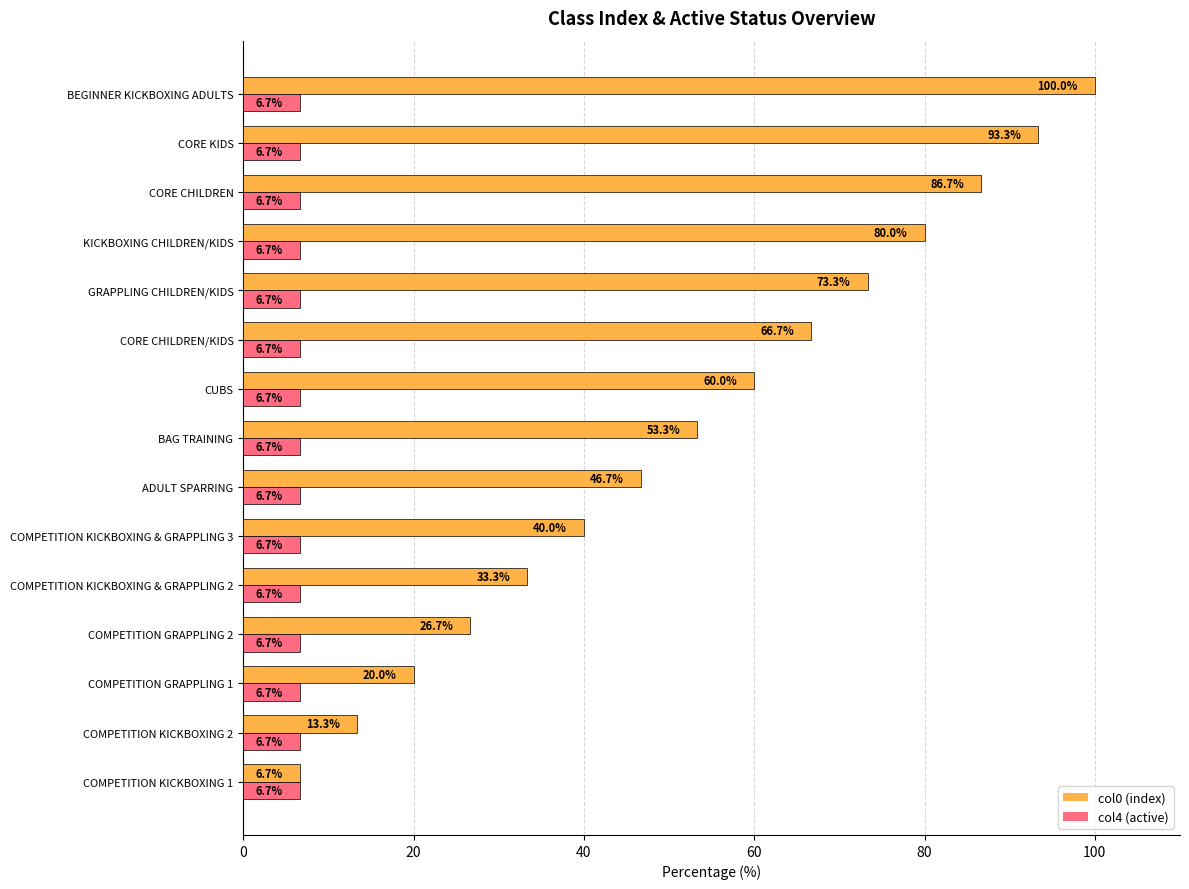

What are all the series names shown in the legend?

col0 (index), col4 (active)